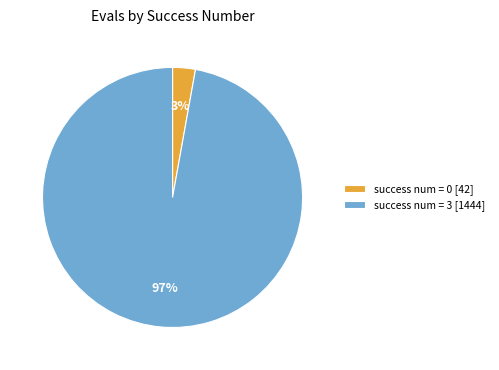

Is it true that success num = 0 [42] is 8% of the pie?

False